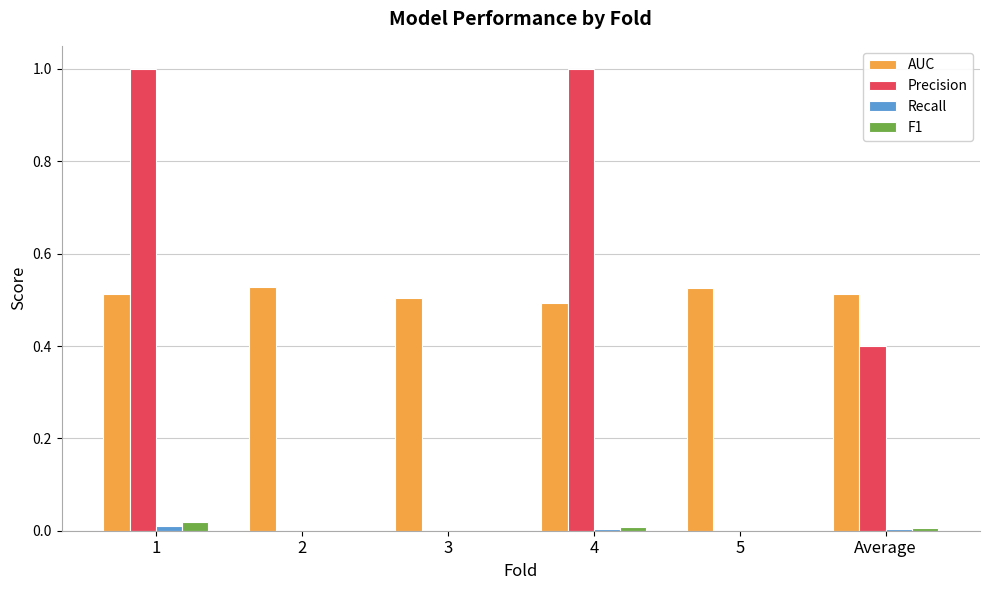

Which series changed the most between 3 and 4?

Precision